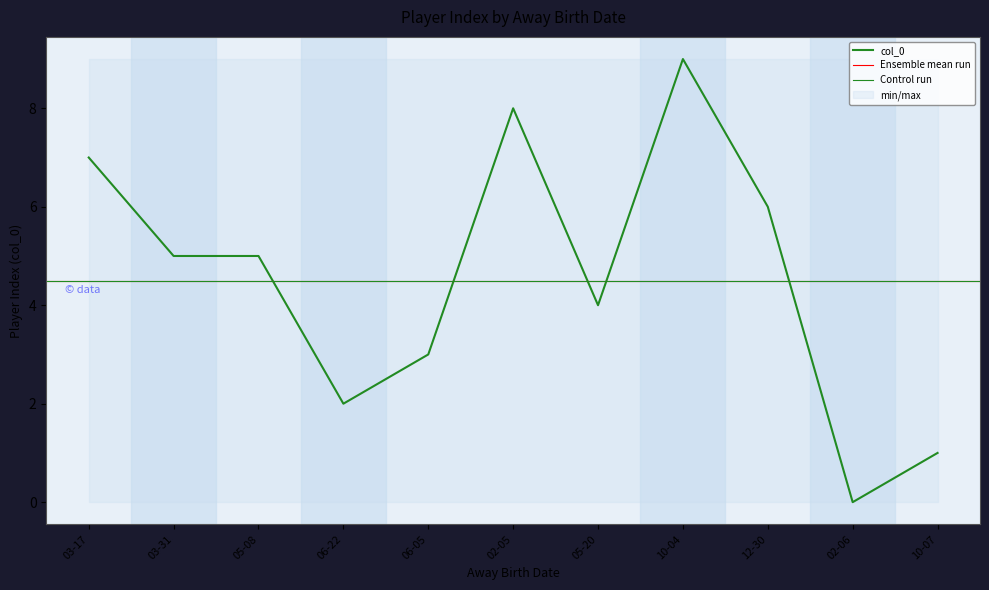

What is the label of the 5th point from the left?

06-05